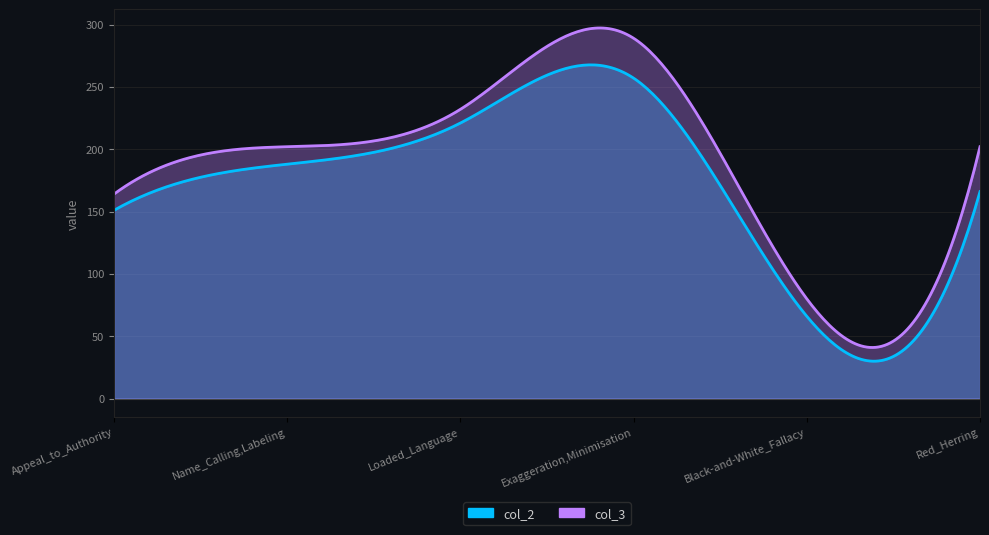

How many data points in col_3 are above 202?

2